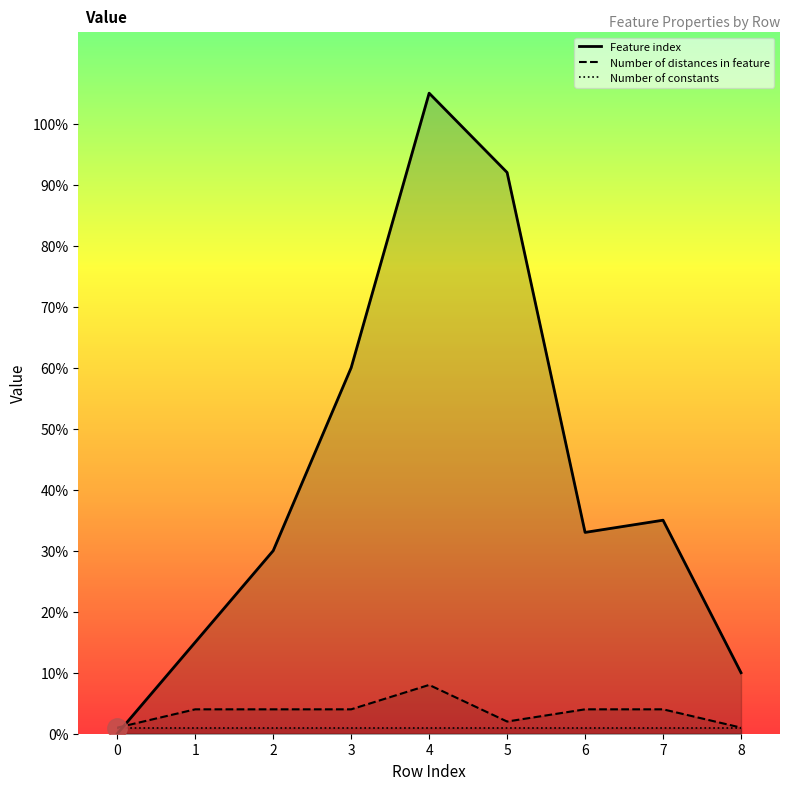

At which label does Number of distances in feature first exceed 4?

4